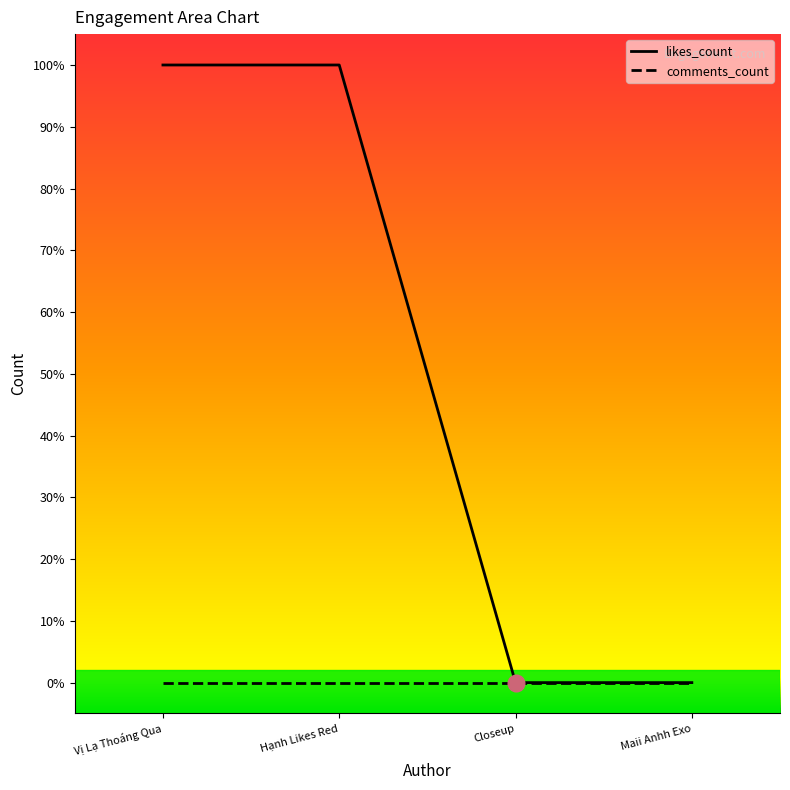

Reading left to right, what are all the values shown in this chart?

1	1	0	0